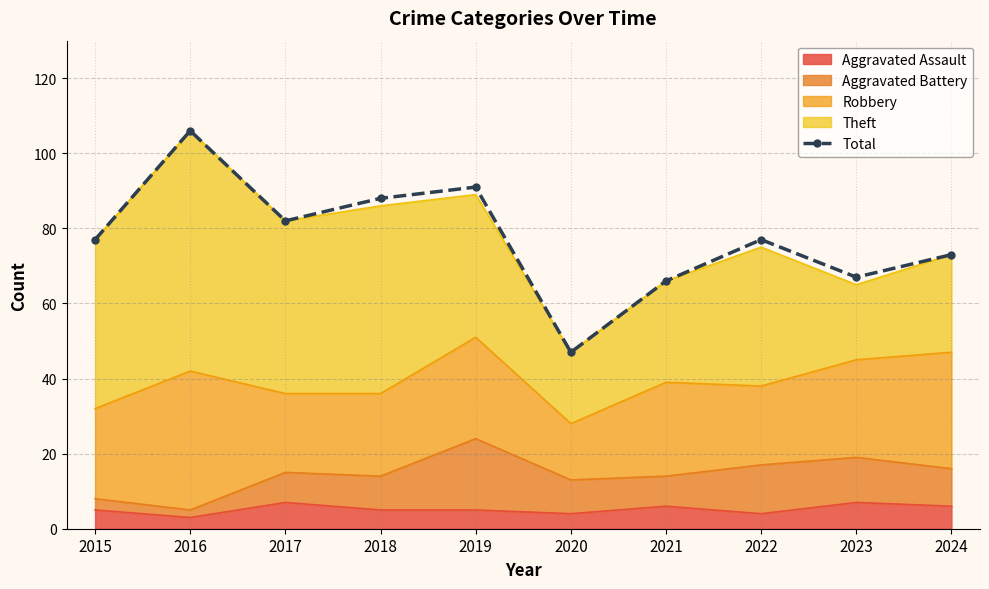

Where is the first local minimum?

2017